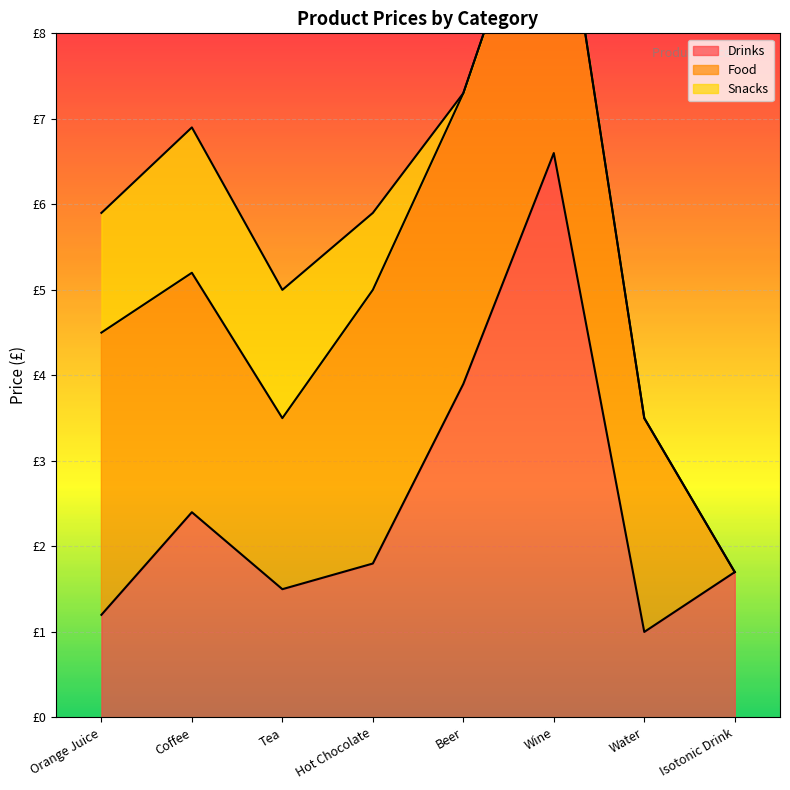

What is the difference between the highest and lowest values at Hot Chocolate?

2.3